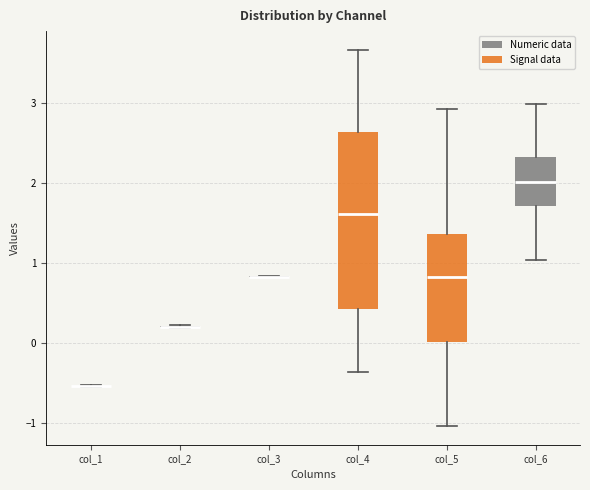

Where is the lower edge of the box for col_4 on the y-axis? The values are not printed on the chart, so give them approximately, as read against the axis.

0.4